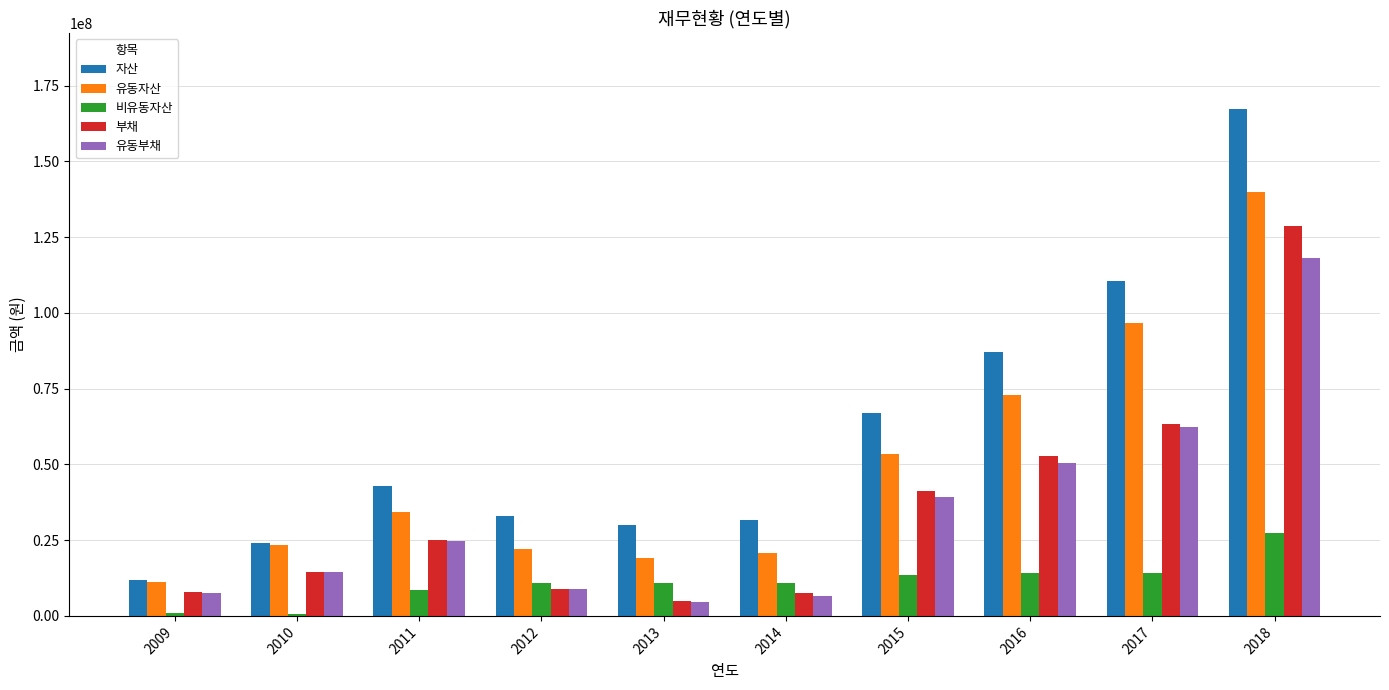

What is the difference between the 부채 values at 2016 and 2011?

27698045